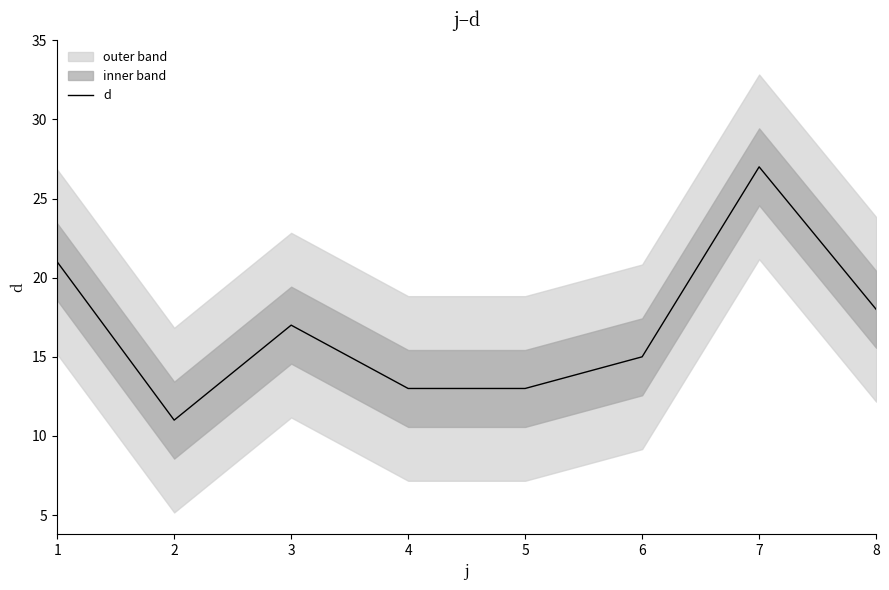

True or false: there are more than 1 points higher than both neighbors.

True